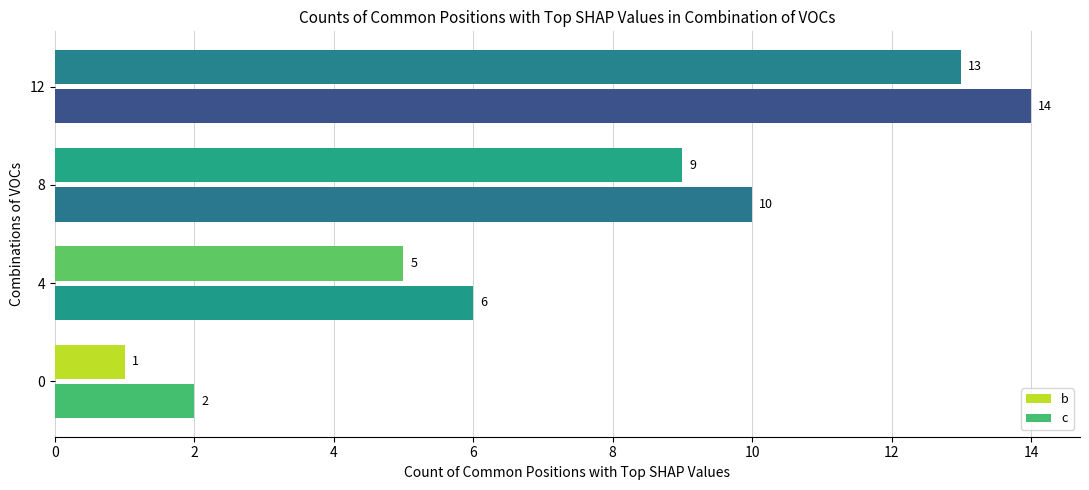

What is the greatest value displayed?

14